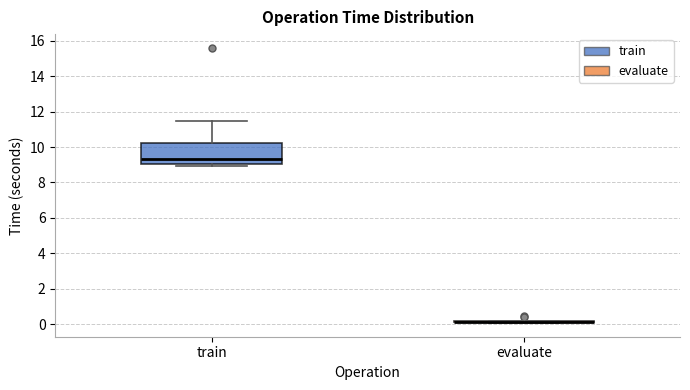

Reading left to right, read every box against the y-axis: the position of its median line, the range the box covers, and the ends of its whiskers. The values are not printed on the chart, so give them approximately, as read against the axis.

train: median 9.4, box 9.0 to 10.2, whiskers 9.0 (just below the box's lower edge) to 11.4
evaluate: box collapsed to a line at 0.2, whiskers 0.0 to 0.2